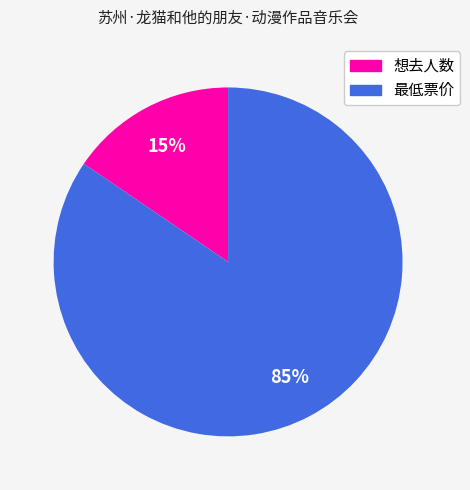

Is it true that 最低票价 is 85% of the pie?

True